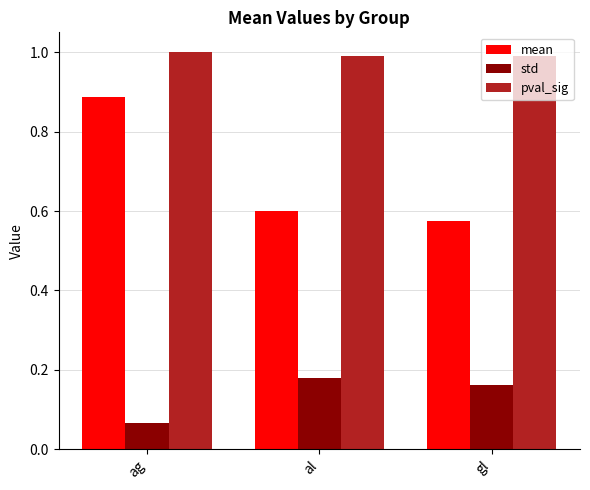

Which series changed the most between ag and gl?

mean